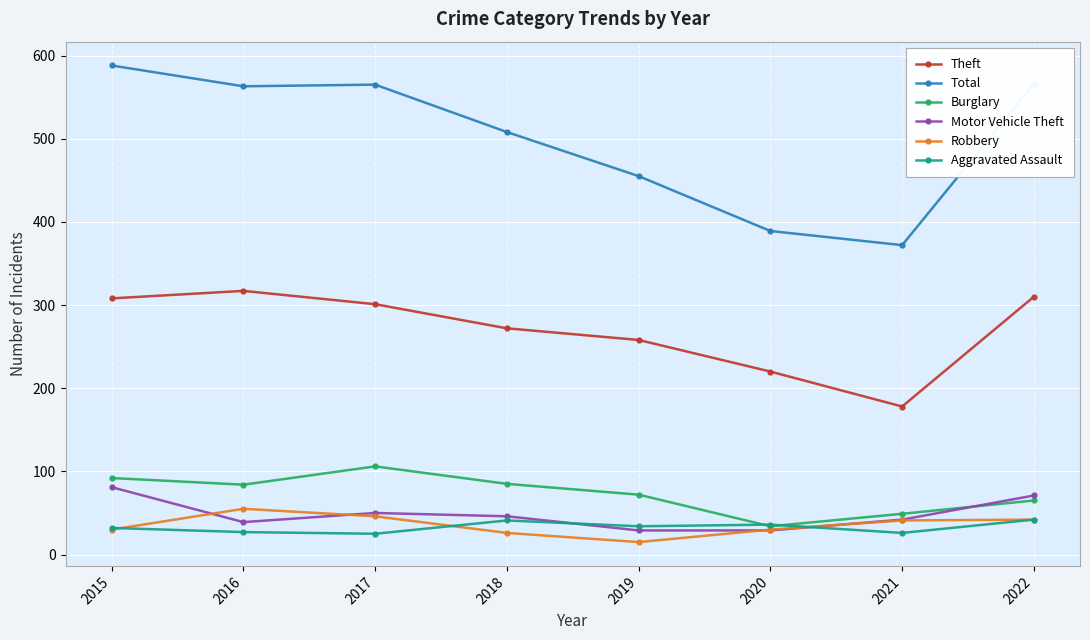

What are all the series names shown in the legend?

Theft, Total, Burglary, Motor Vehicle Theft, Robbery, Aggravated Assault